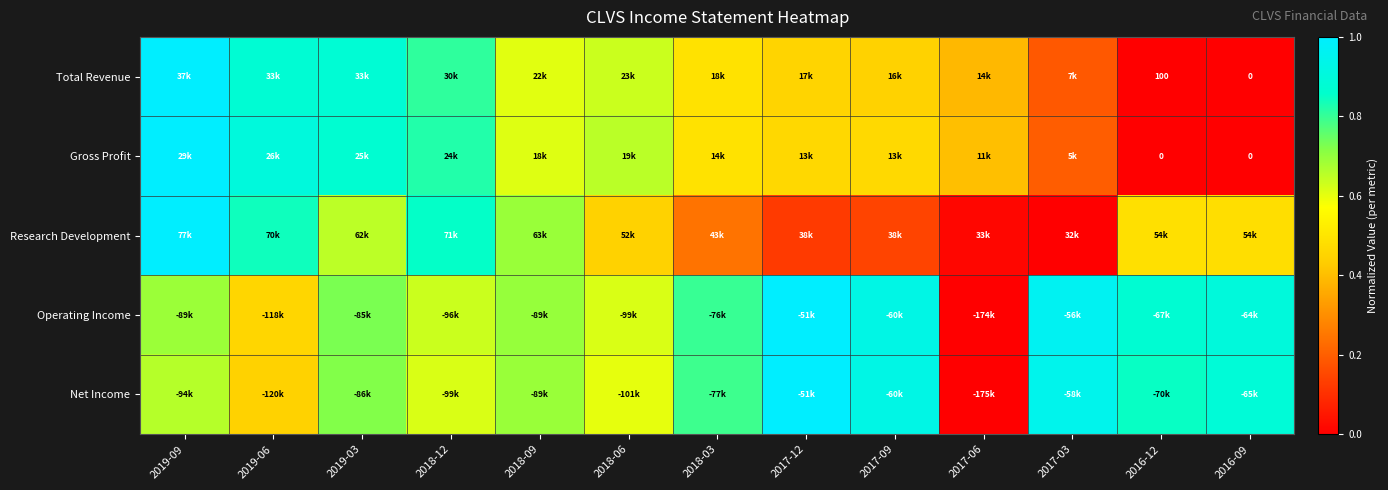

How many data points does each series have?

13